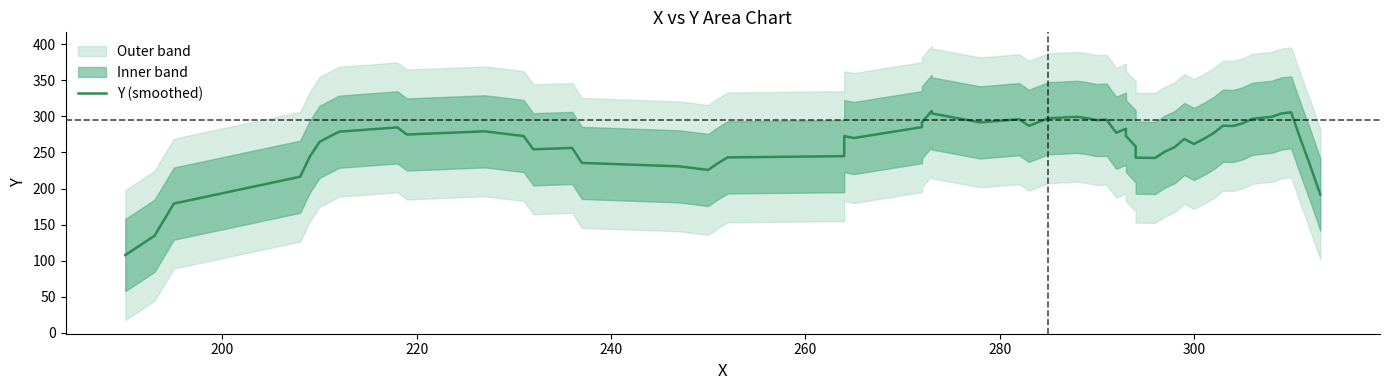

Is the value of Y_mid at 209 greater than the value of Y_upper at 250?

No